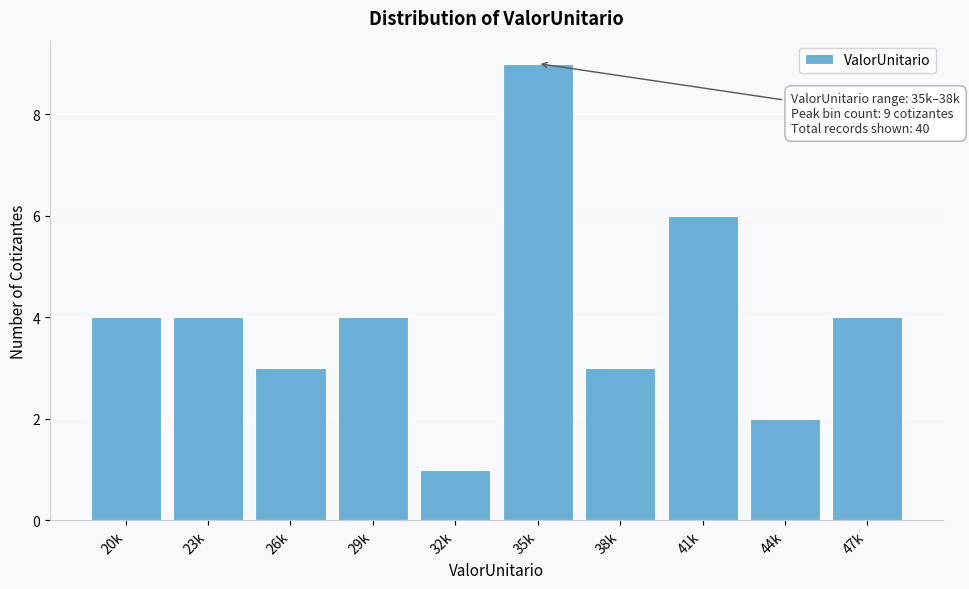

Reading right to left, transcribe all the data shown in this chart.

47k=4	44k=2	41k=6	38k=3	35k=9	32k=1	29k=4	26k=3	23k=4	20k=4